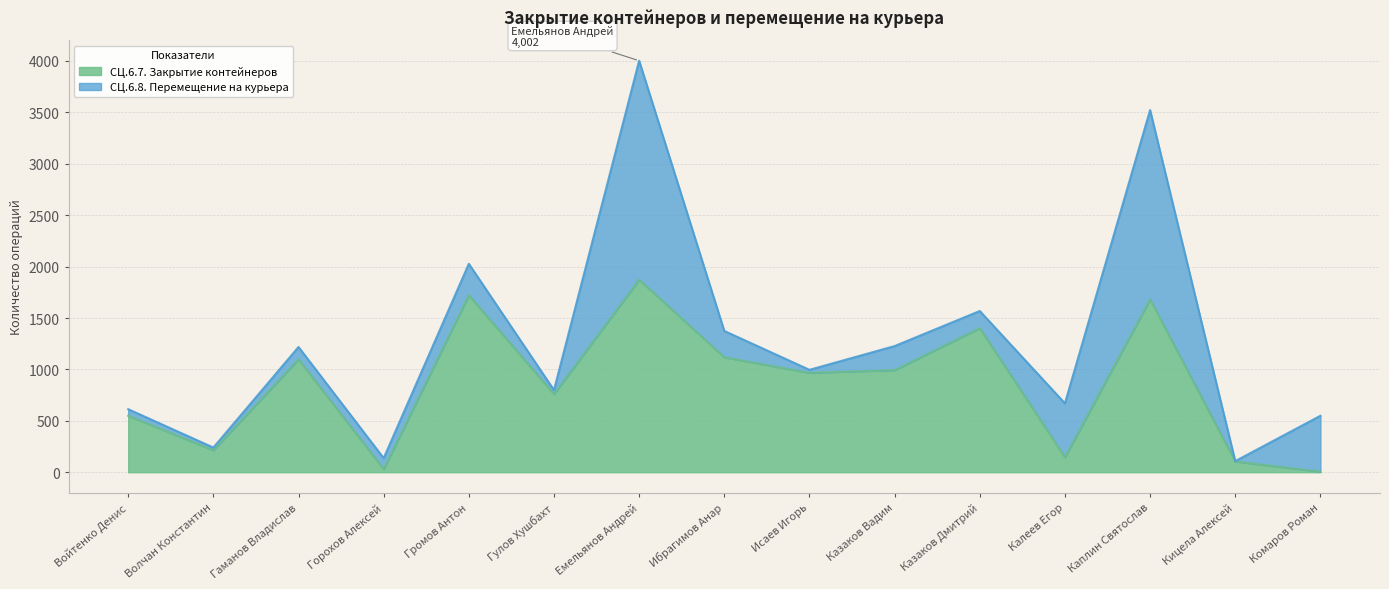

Is it true that the value at Горохов Алексей is 8?

False